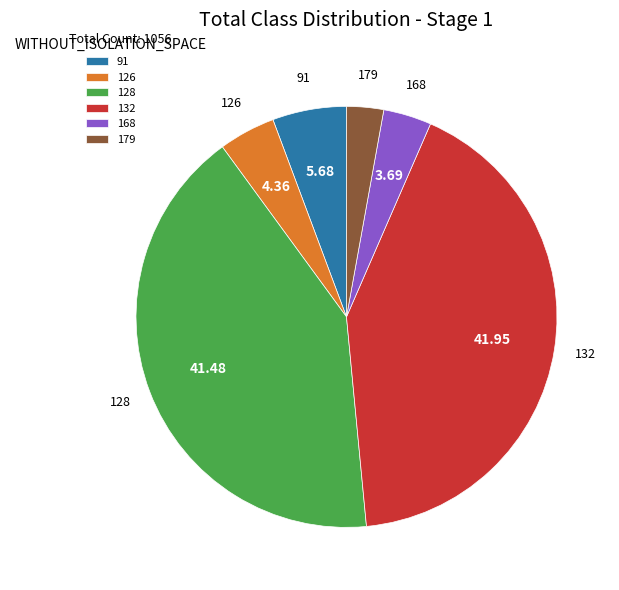

Approximately how many times larger is the value at 132 compared to 91?

7.4